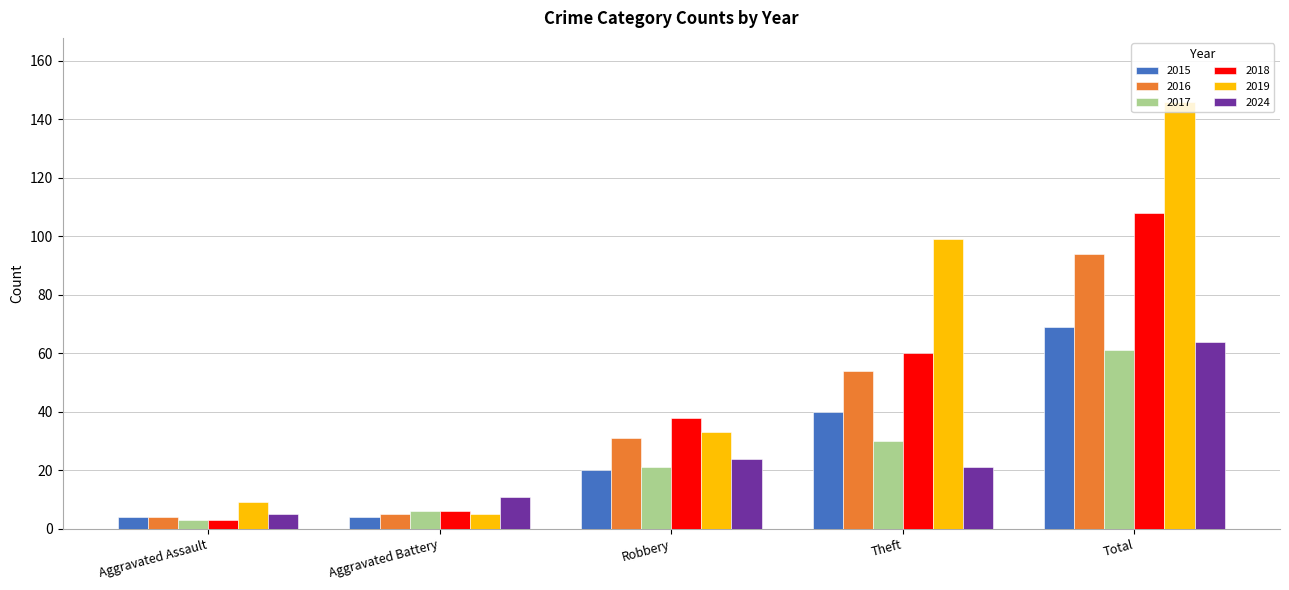

Does the chart contain any negative values?

No